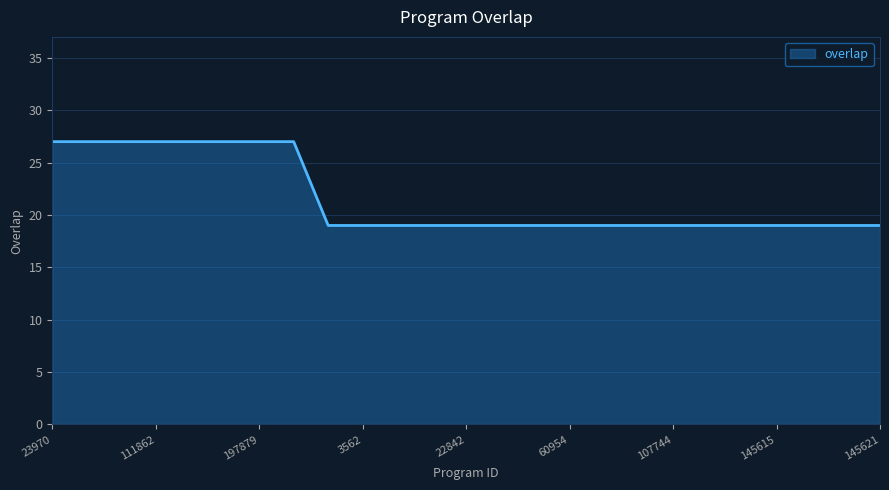

Reading right to left, what are all the values shown in this chart?

19	19	19	19	19	19	19	19	19	19	19	19	19	19	19	19	19	27	27	27	27	27	27	27	27